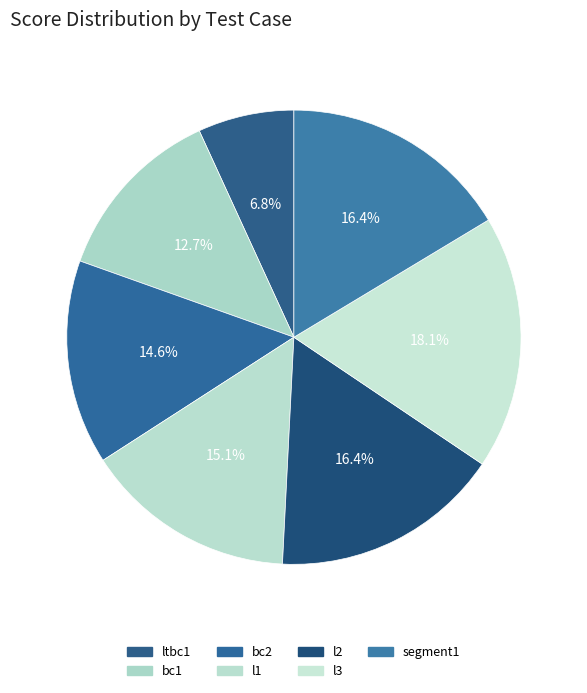

How many segments does this pie chart have?

7